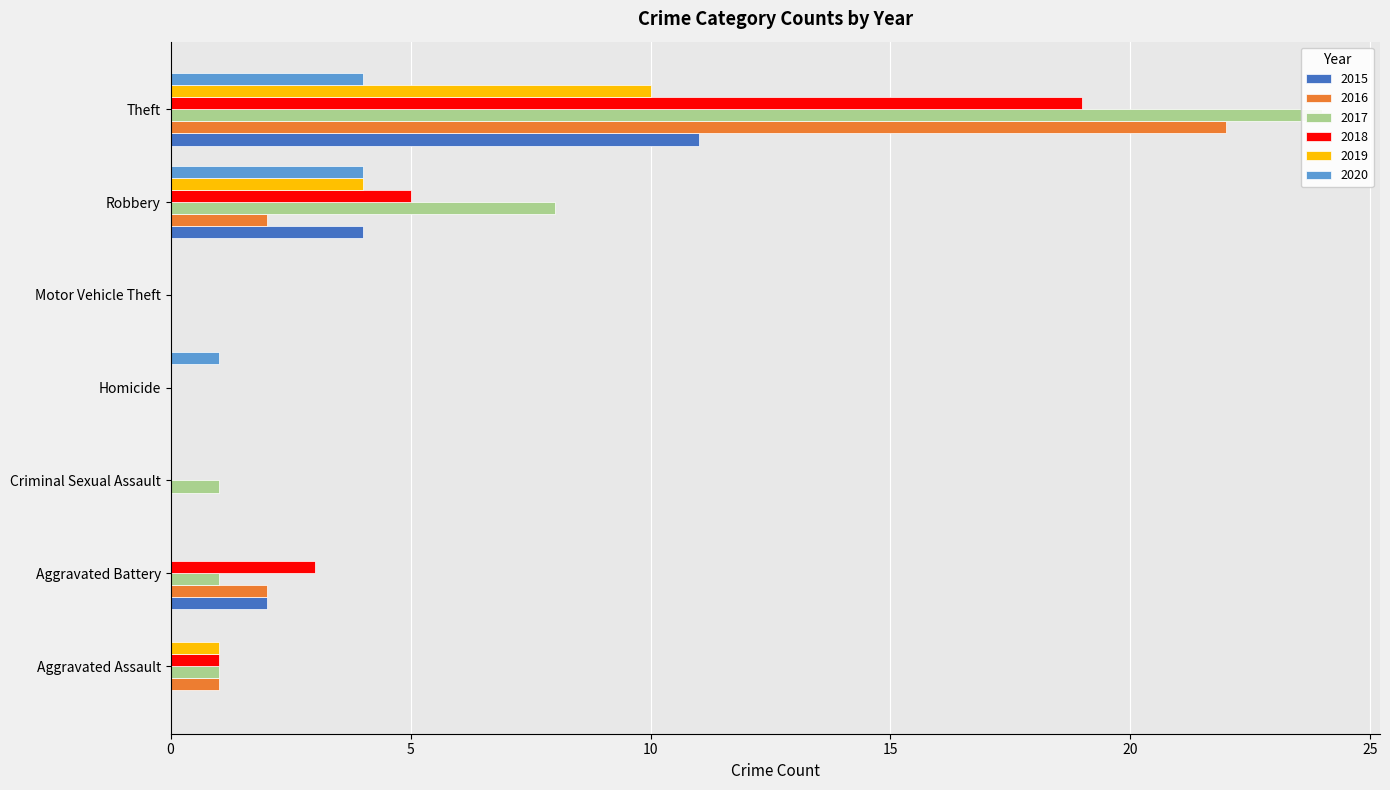

Rank the series at Criminal Sexual Assault from lowest to highest value.

2015, 2016, 2018, 2019, 2020, 2017